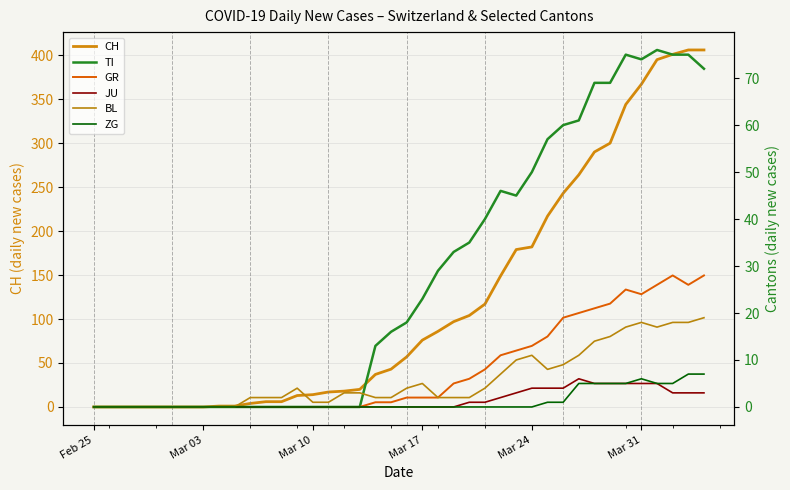

What is the value of the BL point at the 13th from the left?

2